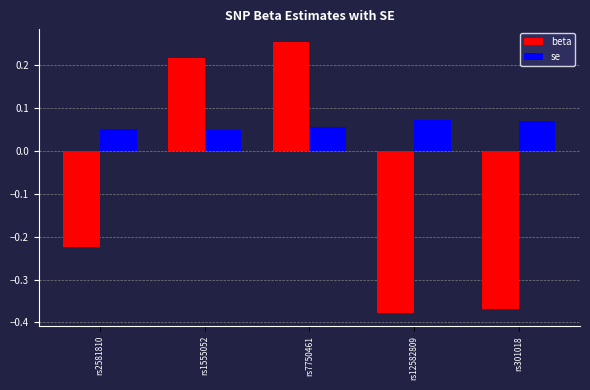

How many series are shown in this chart?

2